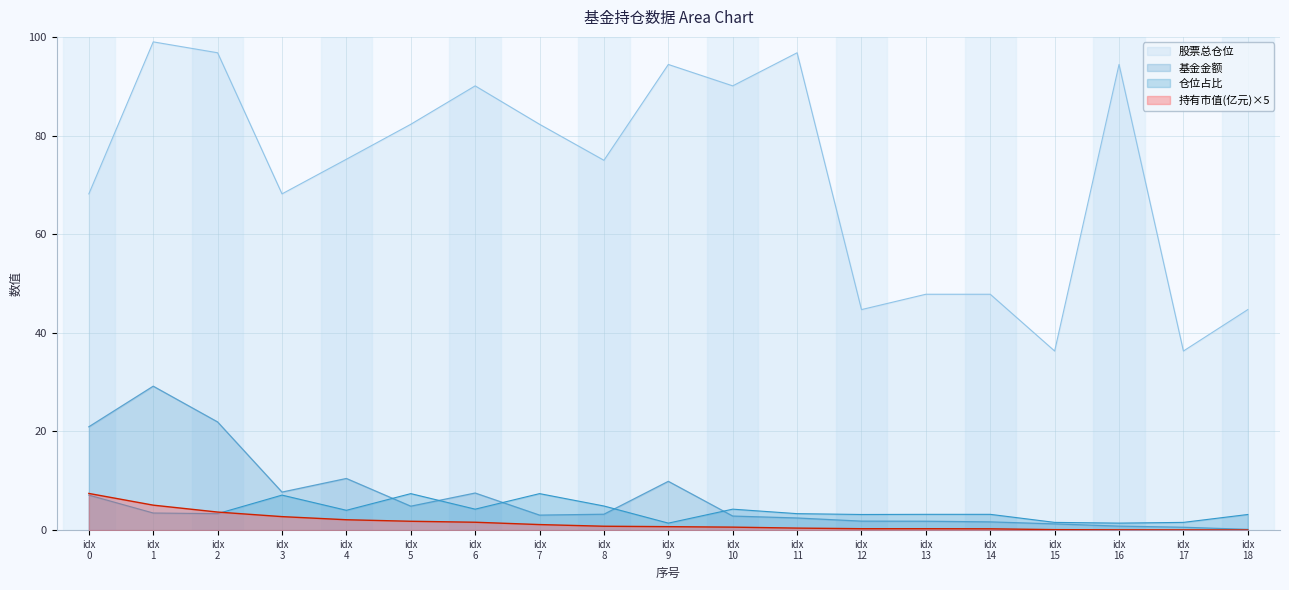

What is the difference between the second highest and minimum values in the 持有市值(亿元) series?

5.0